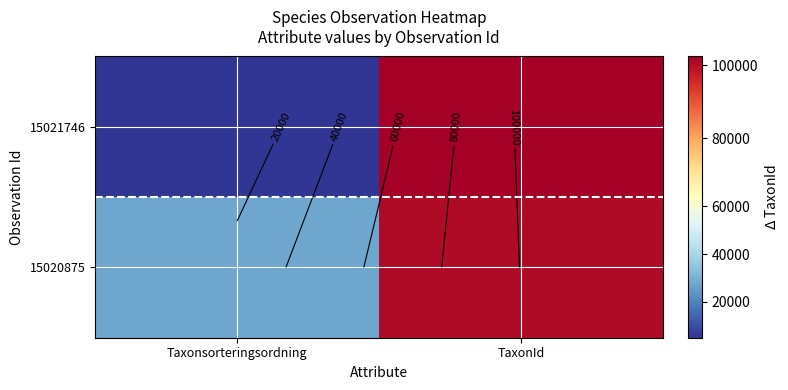

Rank the series by their average value, from lowest to highest.

15021746, 15020875